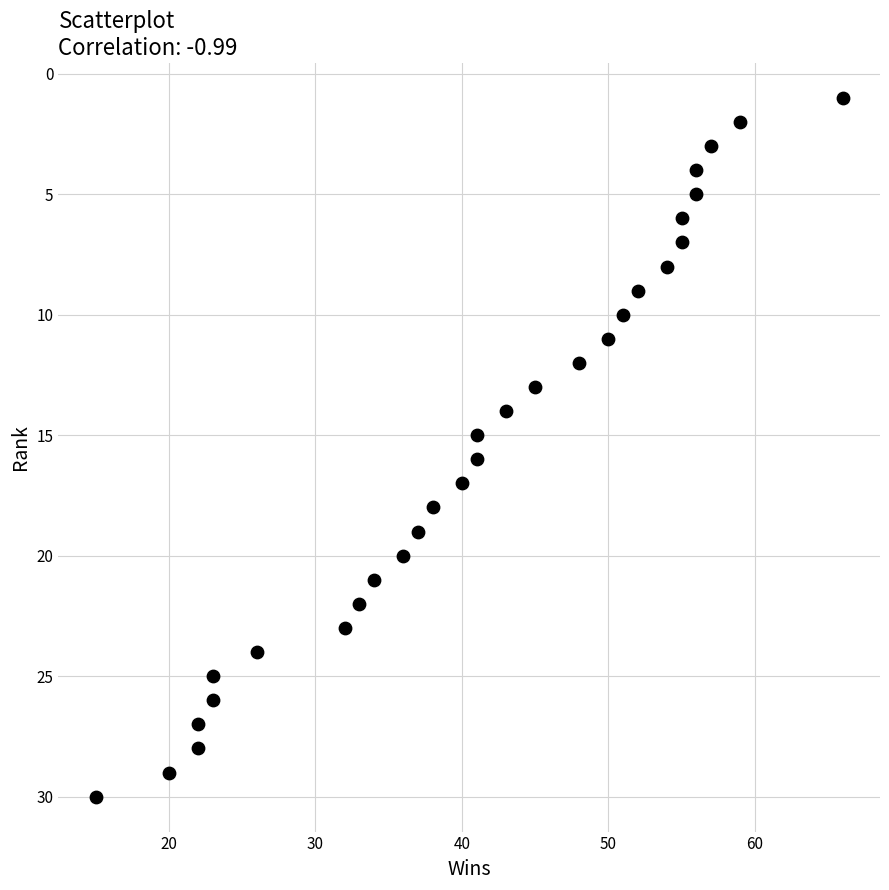

What is the range of X values (max minus min)?

51